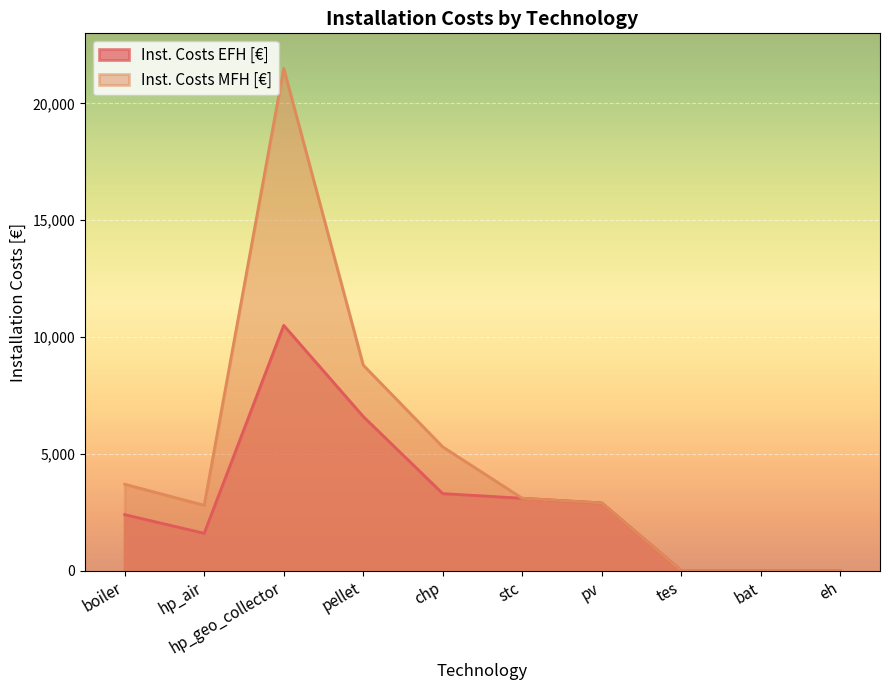

What is the label of the 1st point from the left?

boiler